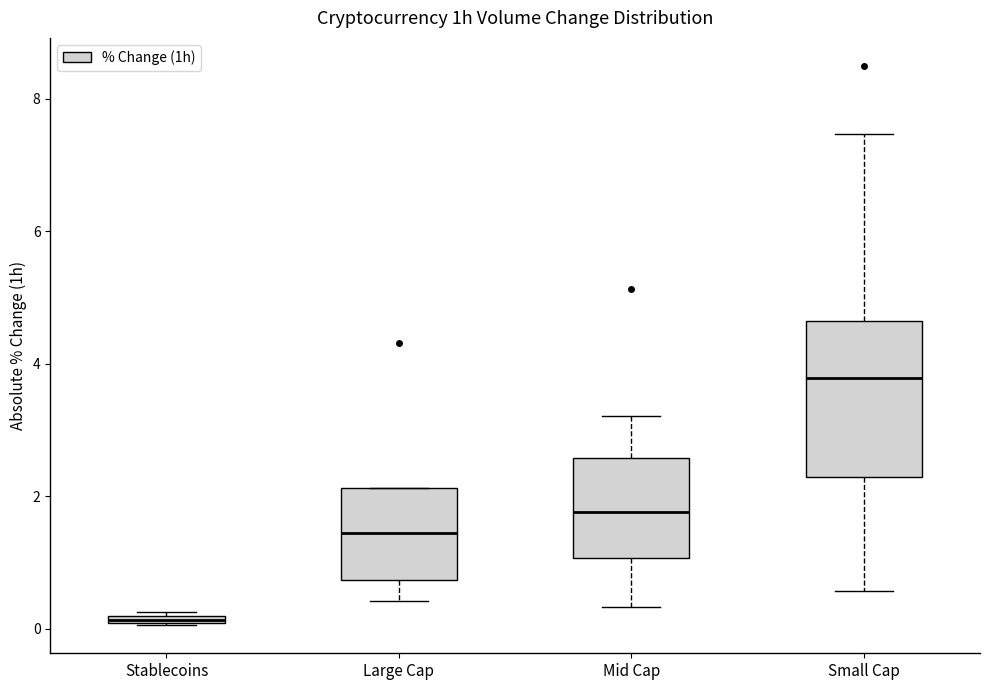

Which box has the highest median line?

Small Cap